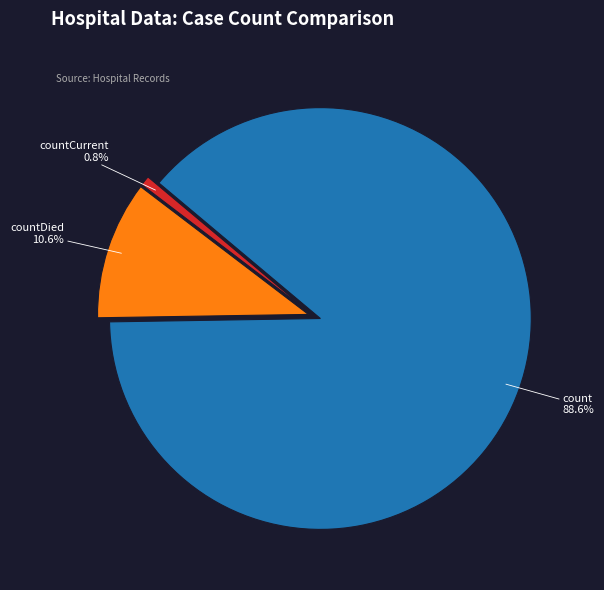

To the nearest percent, what is the average slice percentage?

33%